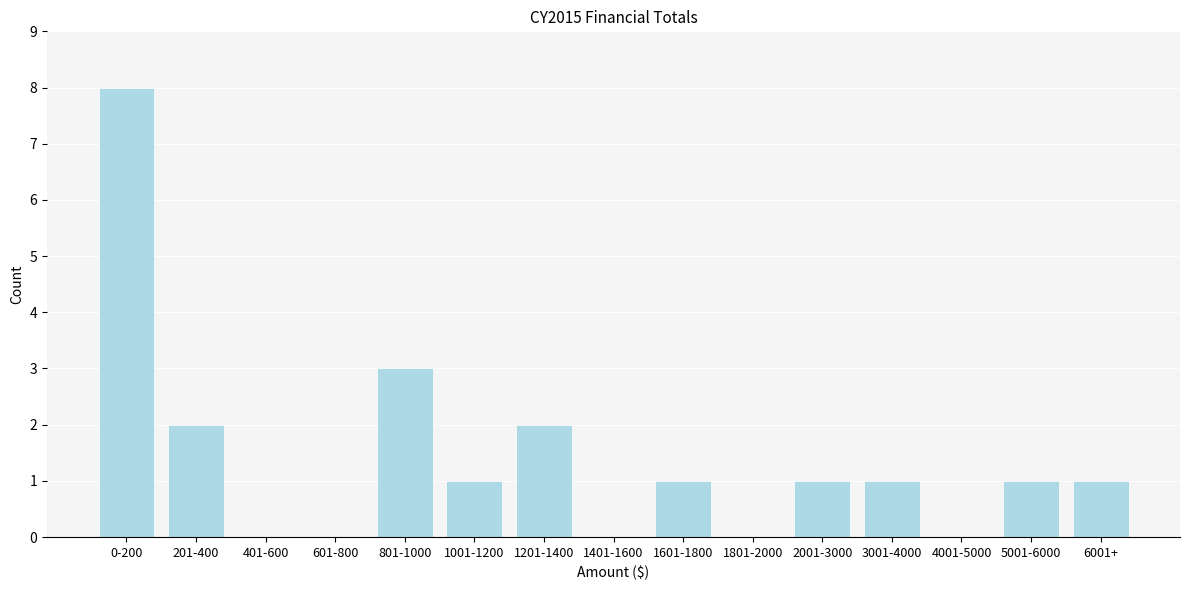

Reading left to right, extract all data points from this chart.

0-200=8	201-400=2	401-600=0	601-800=0	801-1000=3	1001-1200=1	1201-1400=2	1401-1600=0	1601-1800=1	1801-2000=0	2001-3000=1	3001-4000=1	4001-5000=0	5001-6000=1	6001+=1